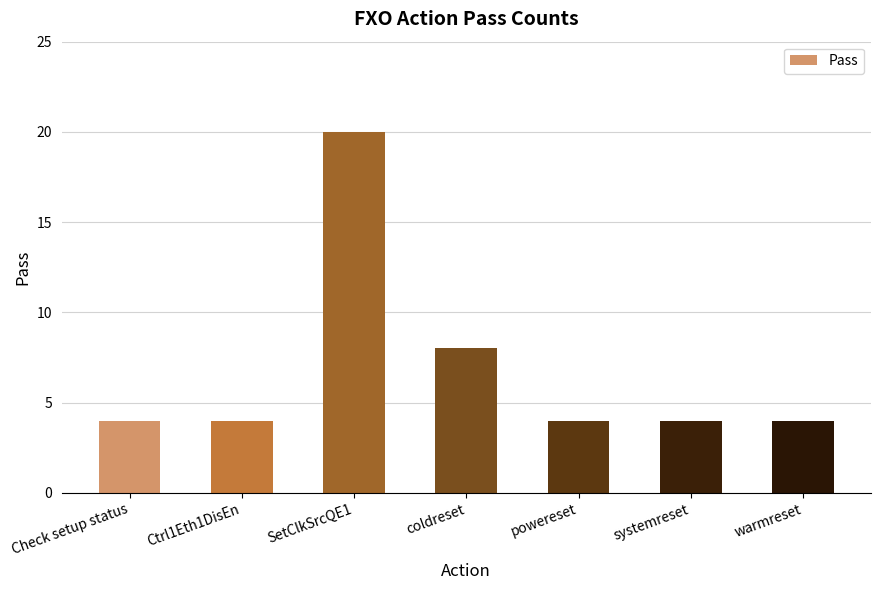

What is the change in value from Check setup status to coldreset?

+4